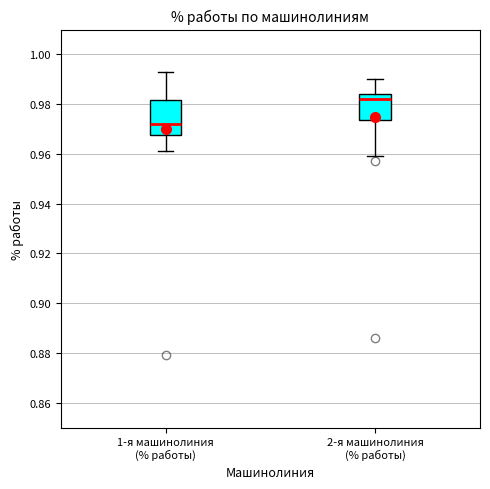

Where is the upper edge of the box for 1-я машинолиния (% работы) on the y-axis? The values are not printed on the chart, so give them approximately, as read against the axis.

0.982